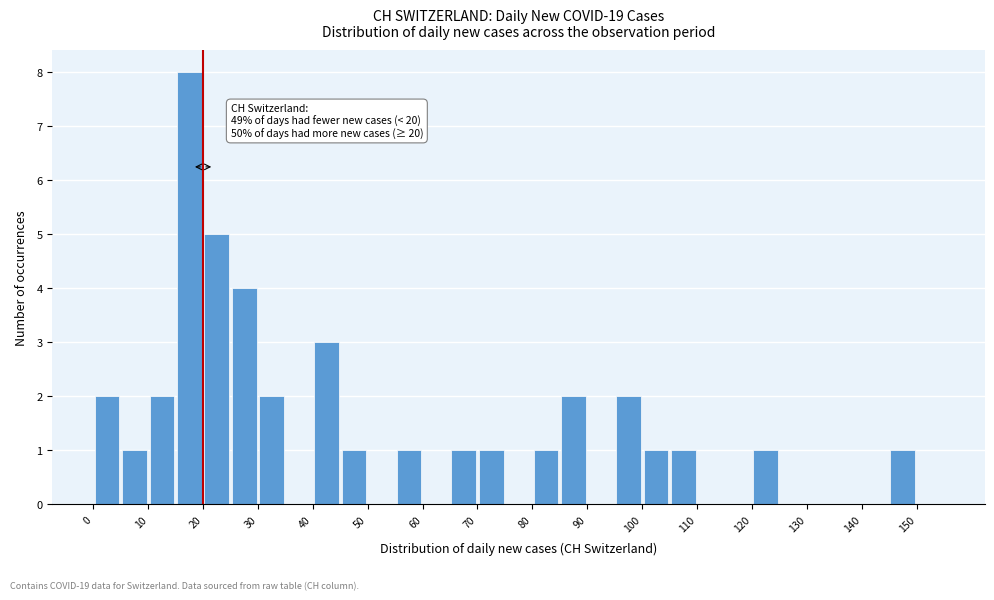

Over which range of the x-axis is the bar tallest?

15 to 20